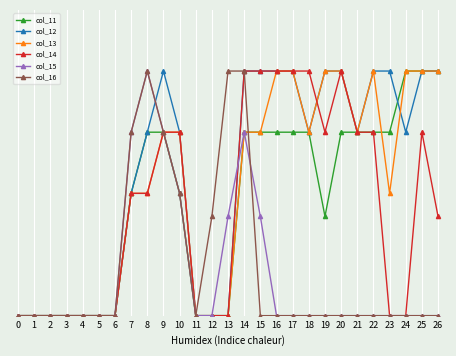

Is this an area chart (filled region under the line)?

No